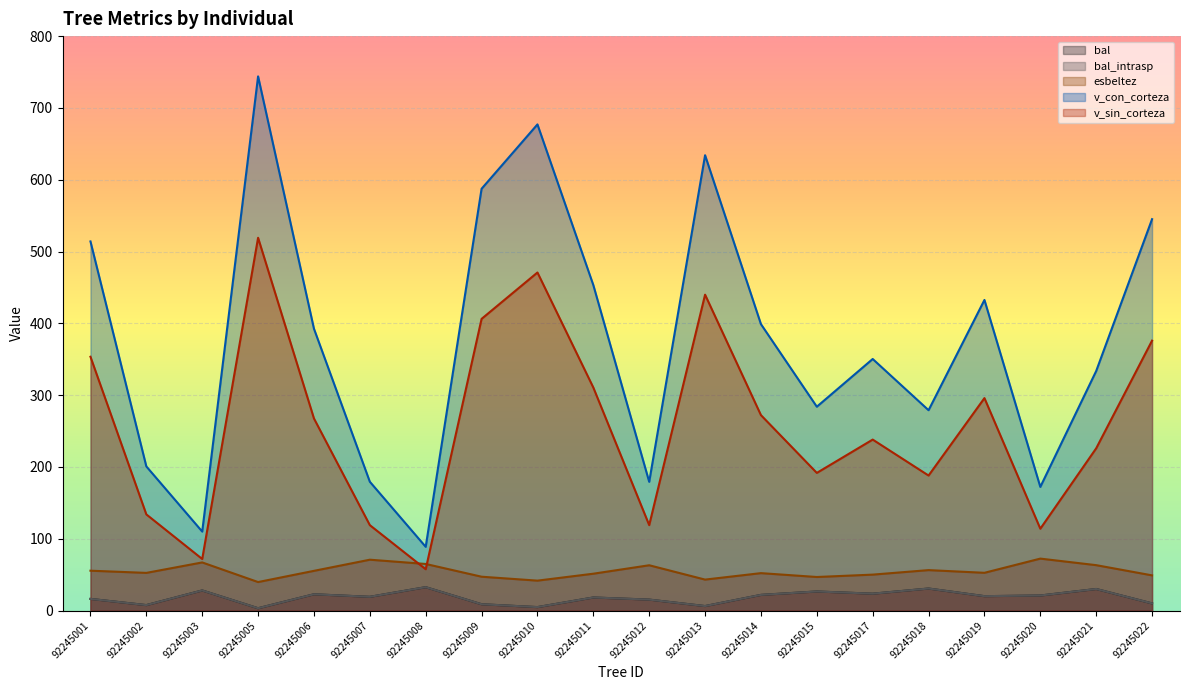

Rank the series by their maximum value, from lowest to highest.

bal, bal_intrasp, esbeltez, v_sin_corteza, v_con_corteza